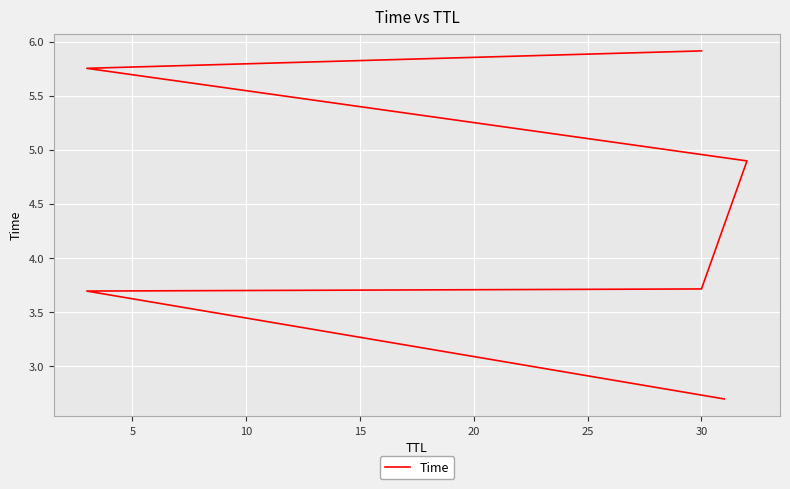

What is the difference between the maximum and minimum values?

3.2